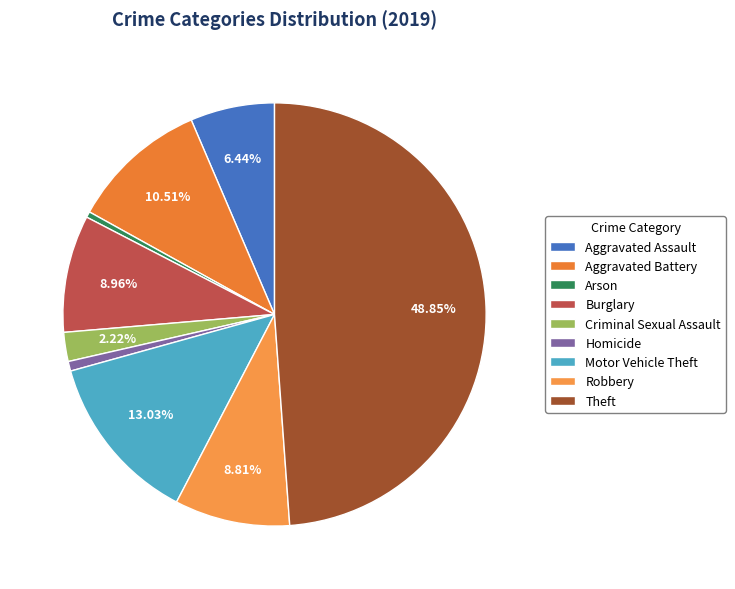

To the nearest percent, what portion does Aggravated Battery represent?

11%